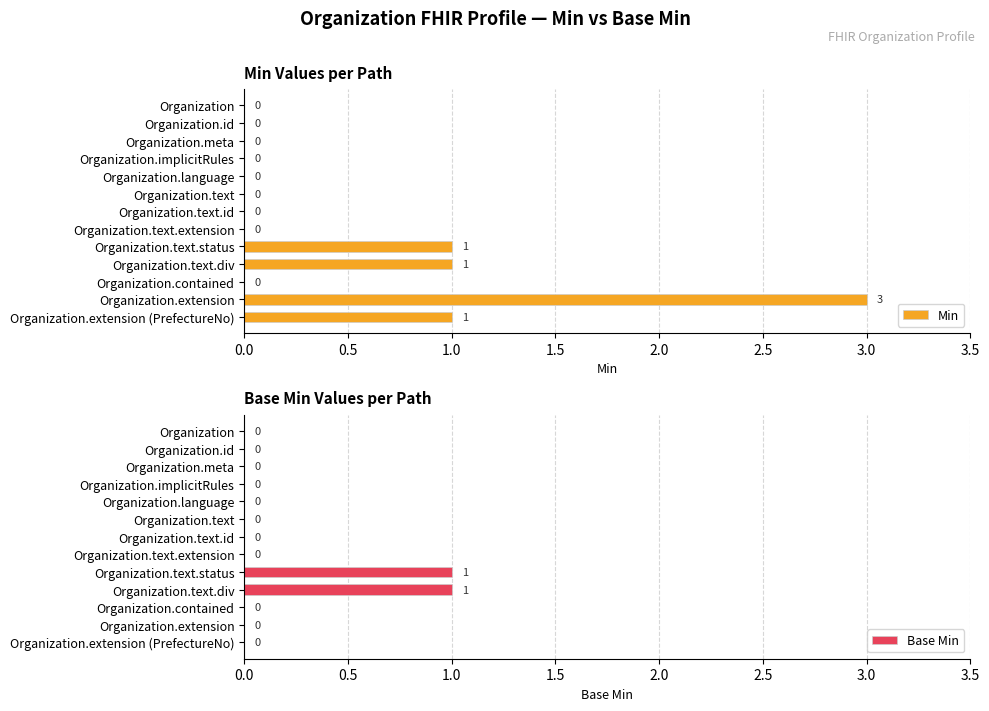

What is the highest value of the Min series?

3